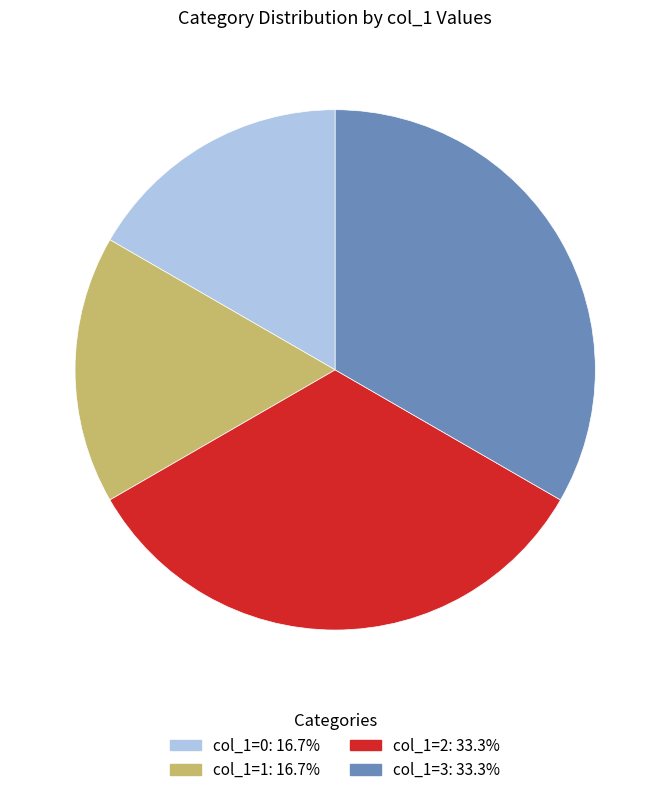

Is there a majority slice in this chart?

No